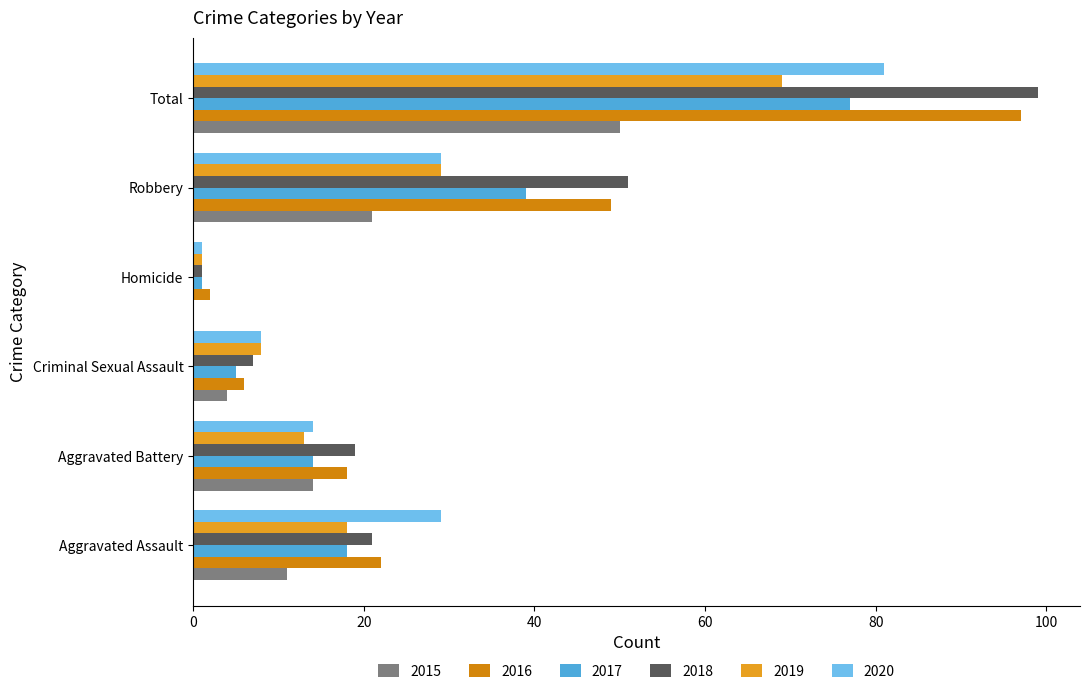

How many categories are shown in the chart?

6